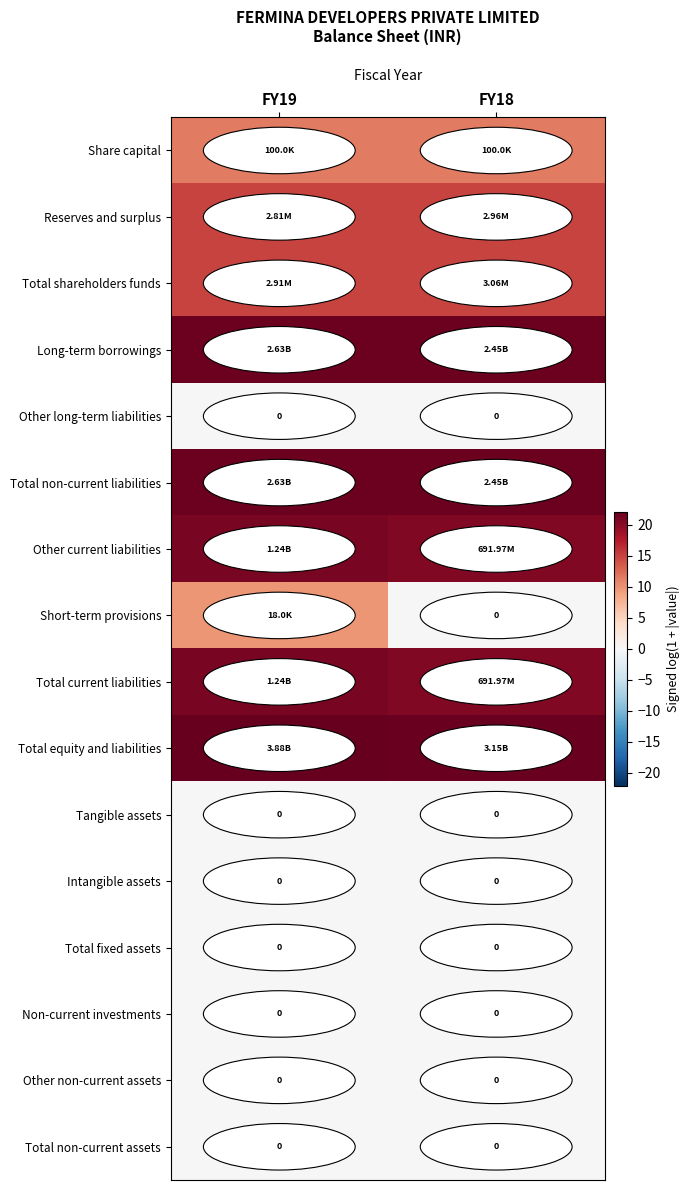

What is the difference between the highest and lowest values at FY18?

21.9